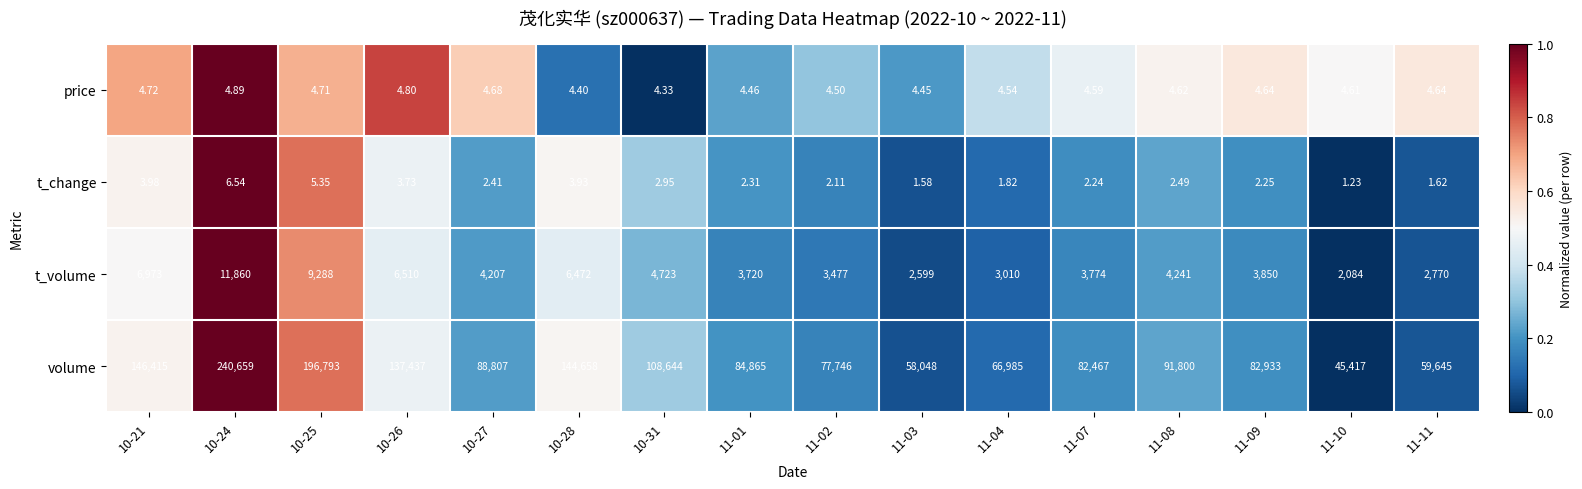

At 11-04, list the series in order from largest to smallest.

volume, t_volume, price, t_change